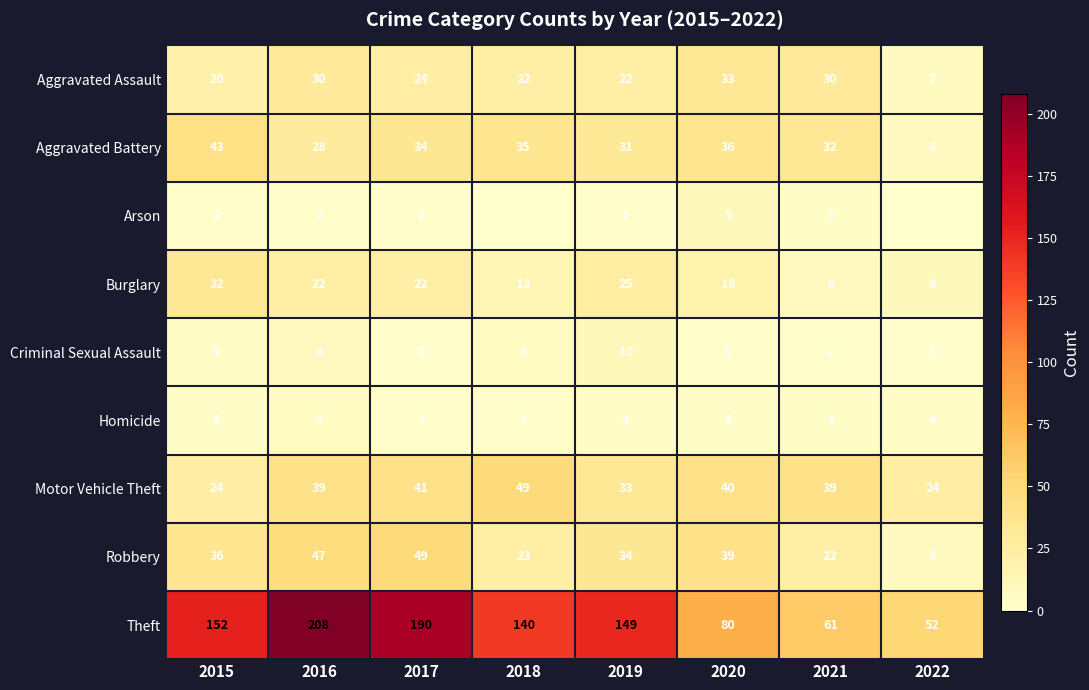

Is it true that Aggravated Battery equals 8 at 2022?

True